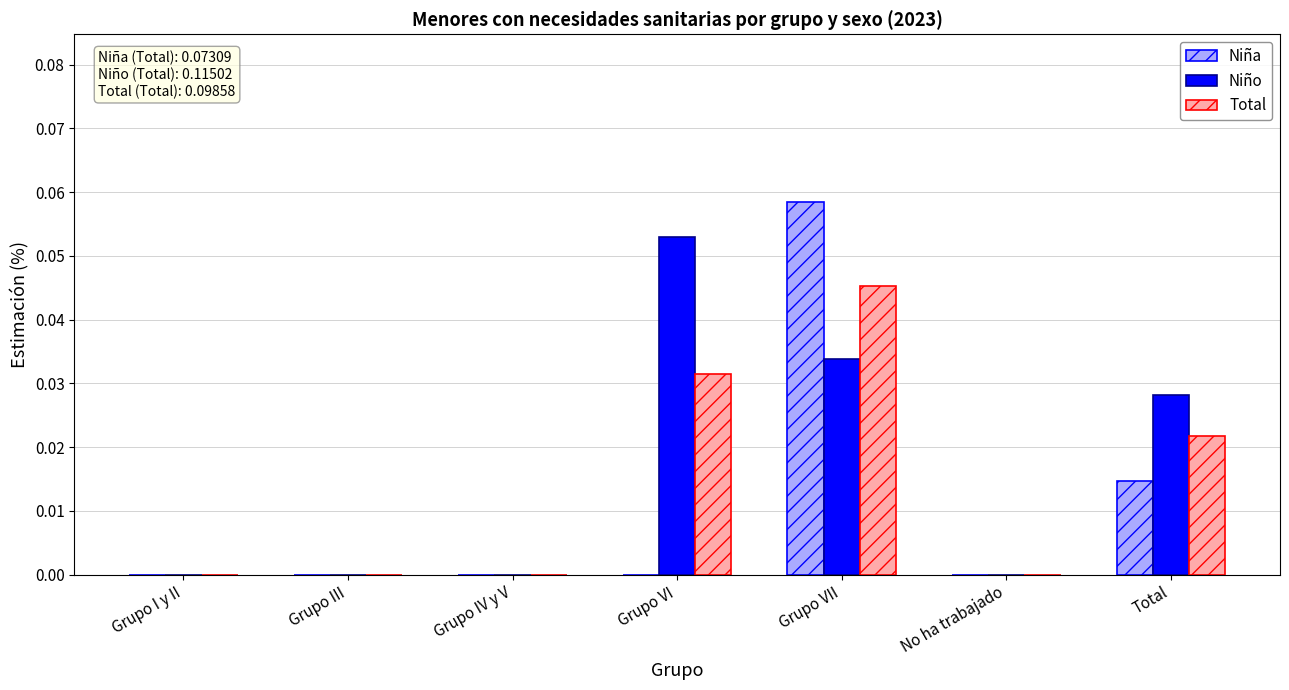

Which series has the largest total across all categories?

Niño